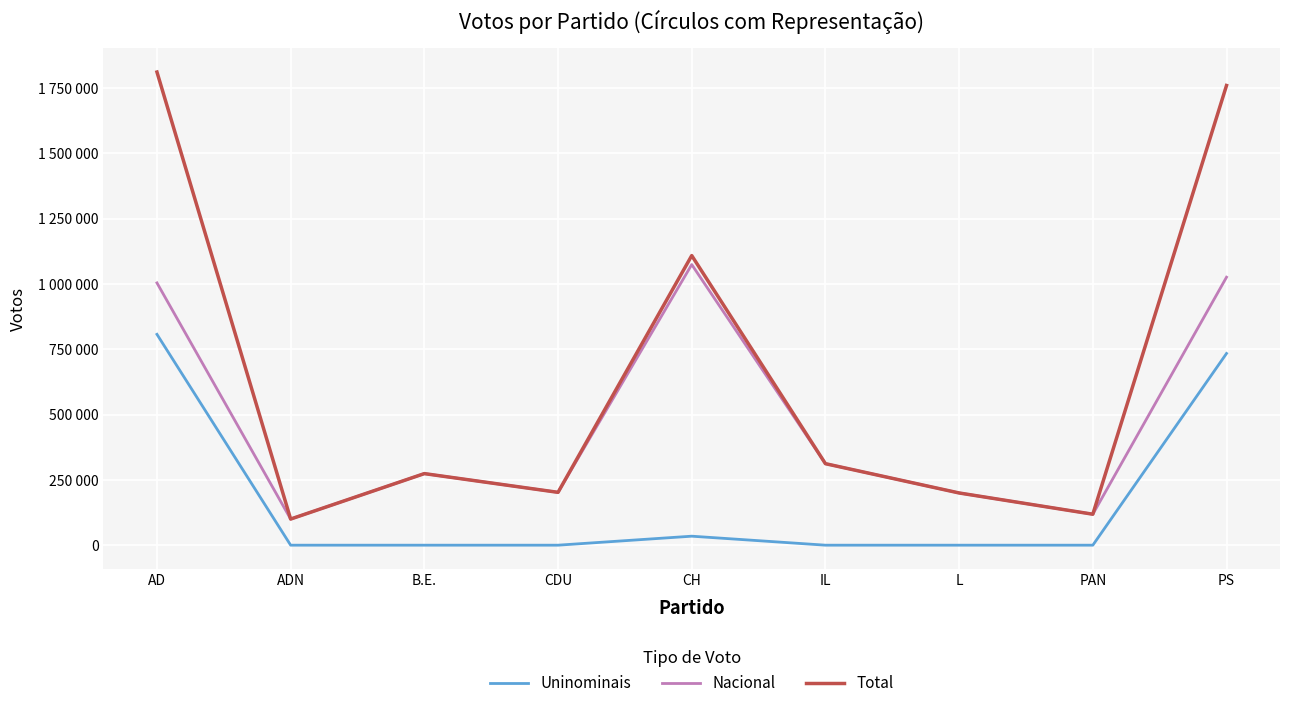

Which category has the lowest value across all series?

ADN